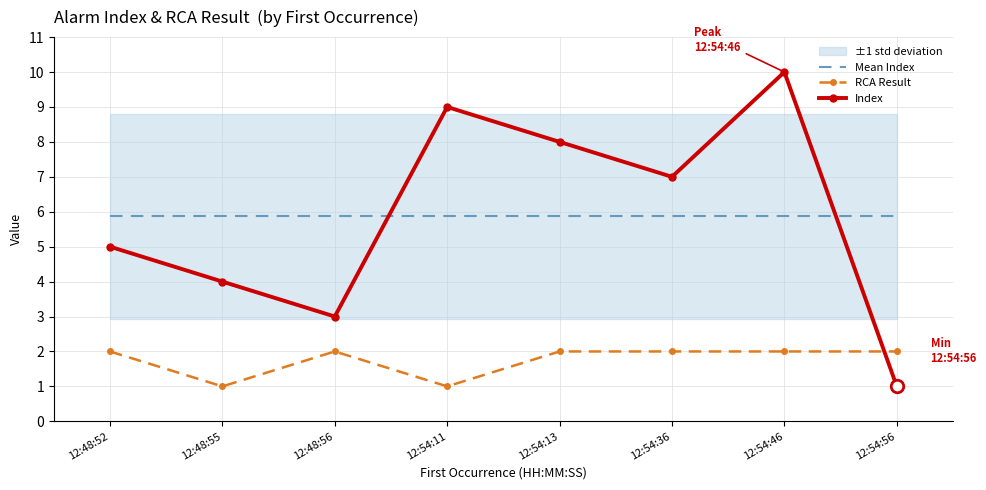

What is the minimum value for Mean Index?

5.9